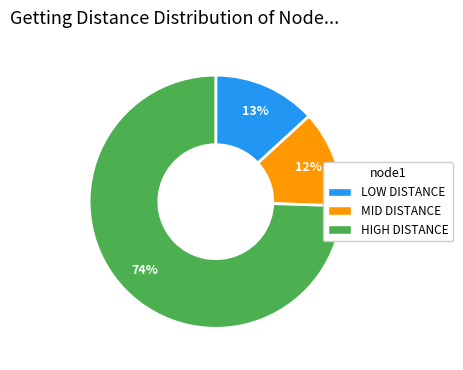

Is there a majority slice in this chart?

Yes